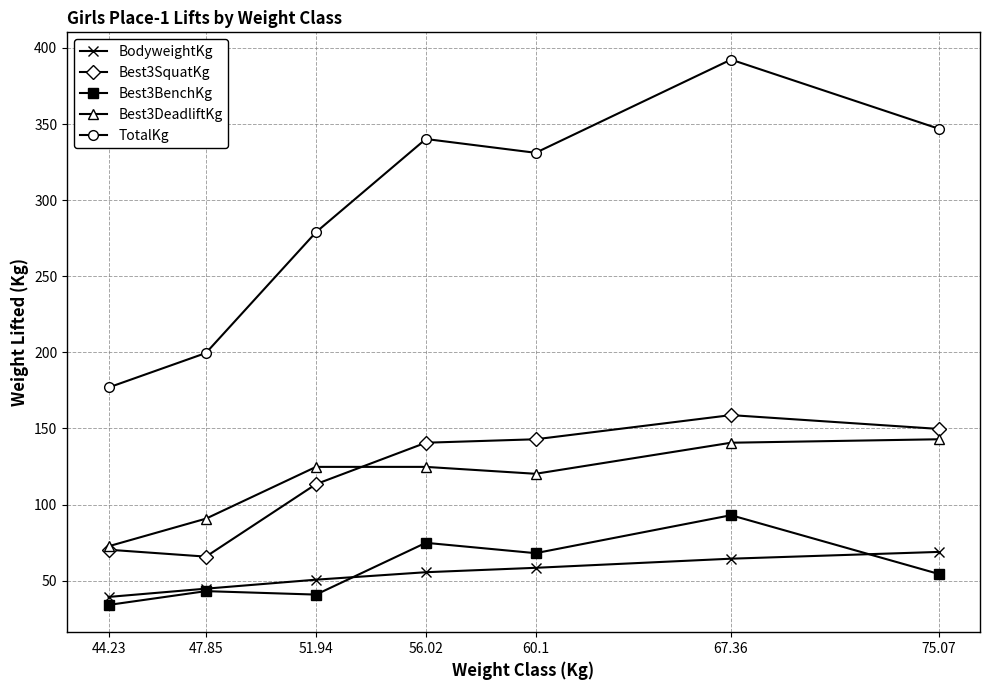

The value of TotalKg at 60.1 is 219.6. True or false?

False